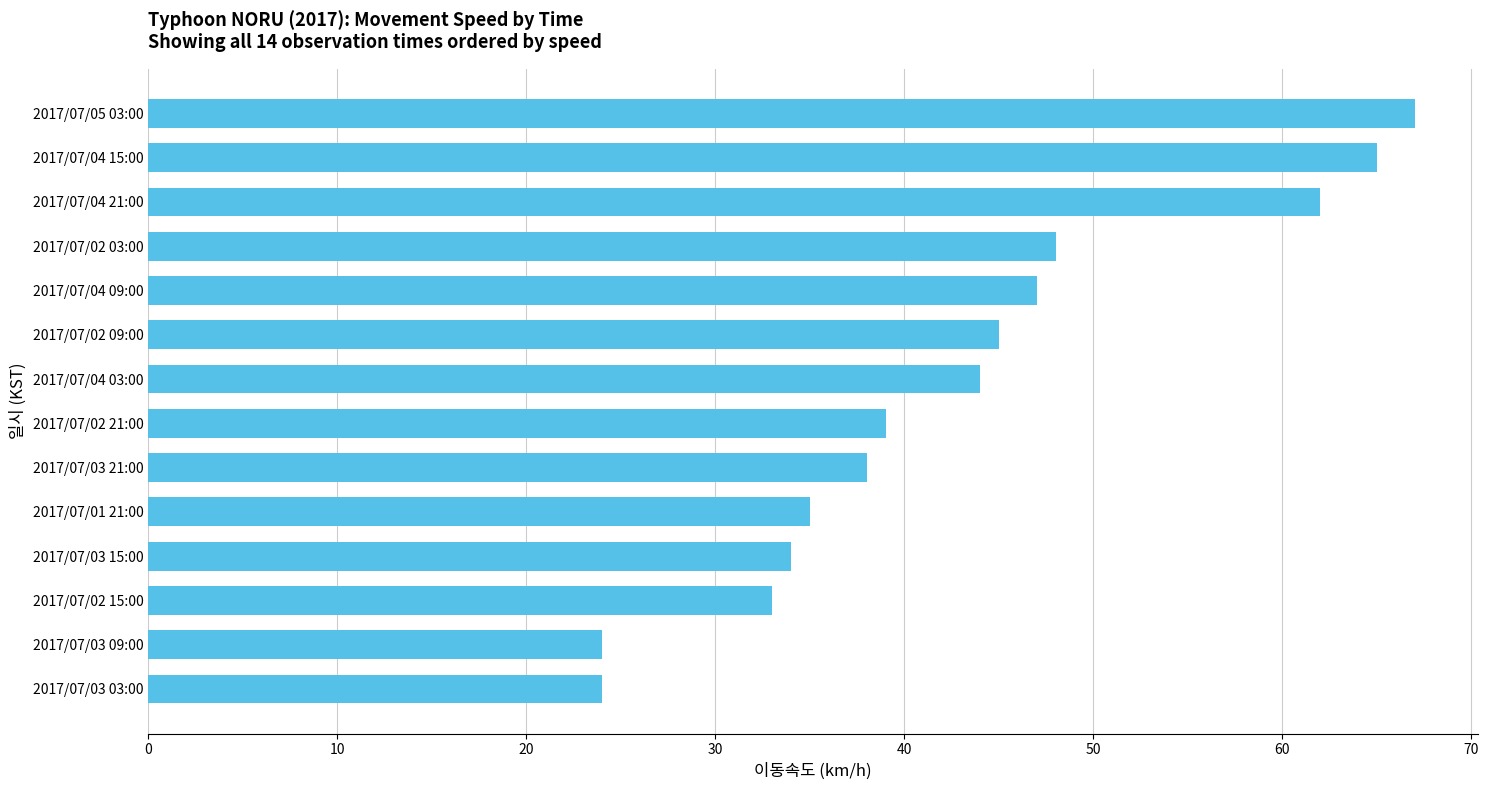

How many bars are there in total?

14